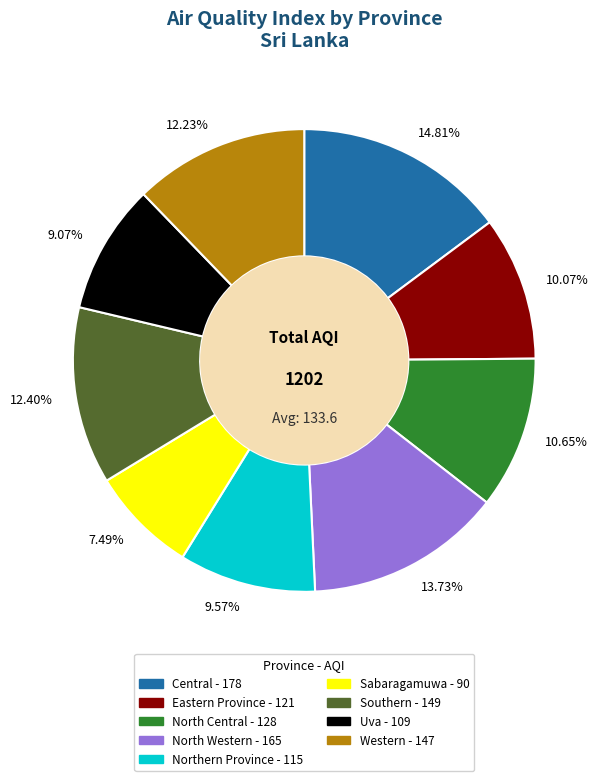

Which slice is the smallest?

7.49%